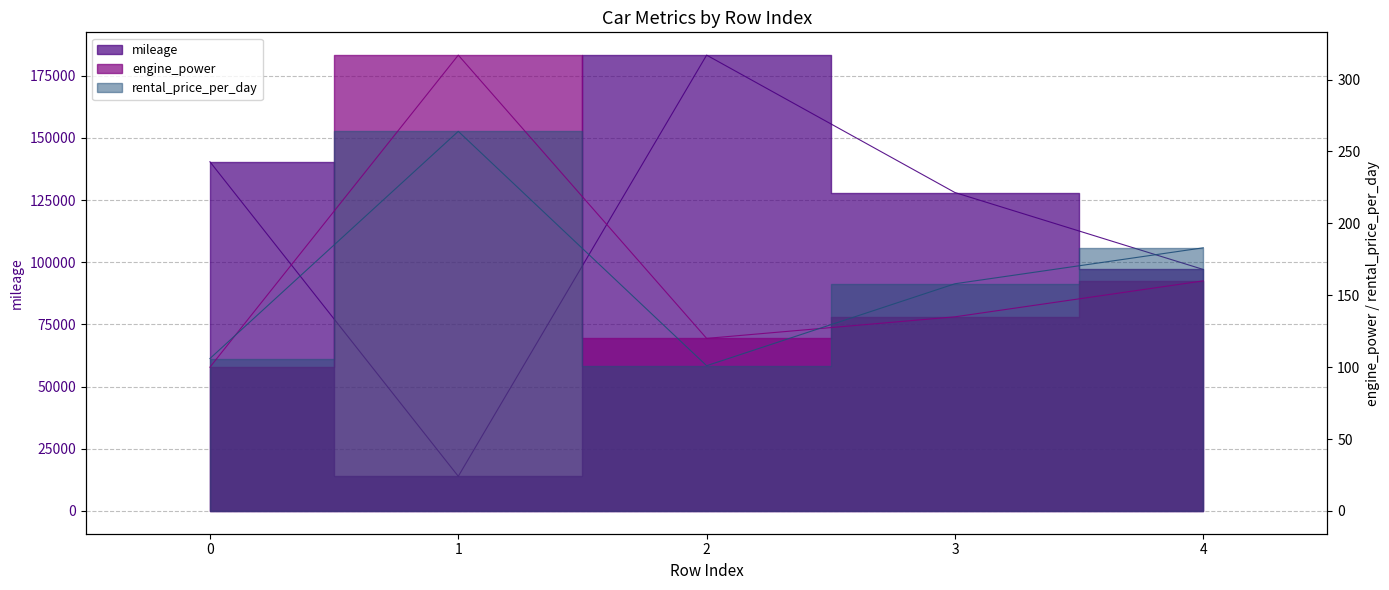

At which label does mileage reach its peak?

2